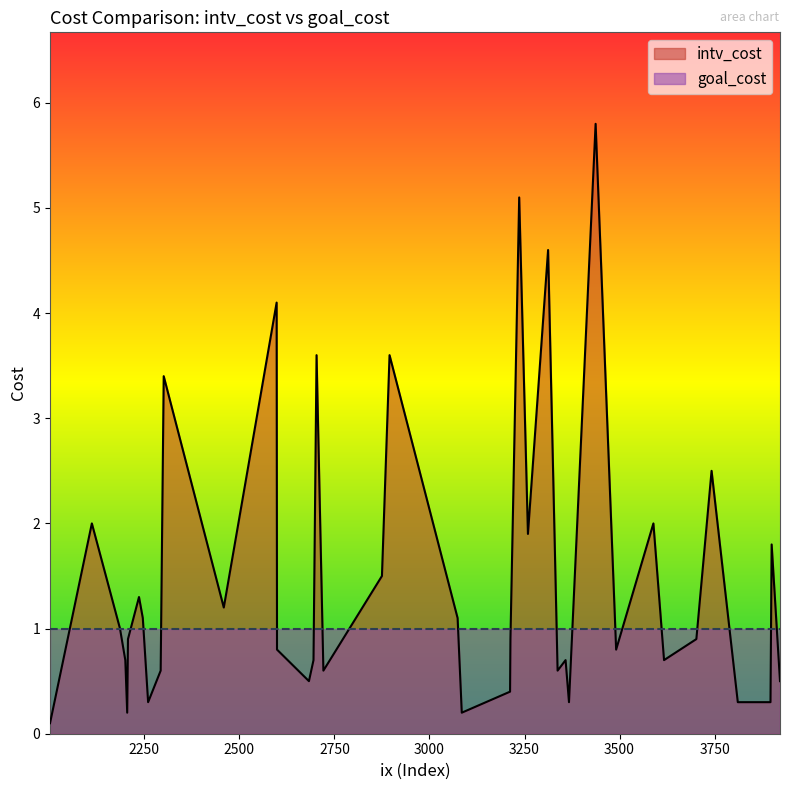

True or false: goal_cost and intv_cost intersect in this chart.

True